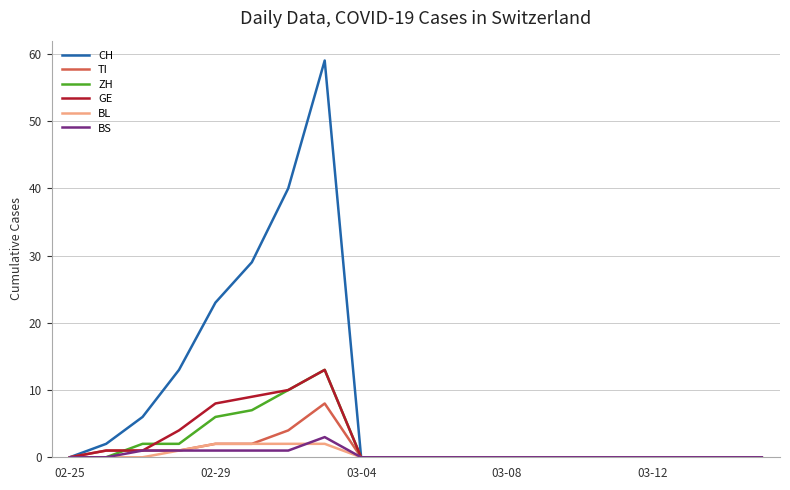

What is the greatest value displayed?

59